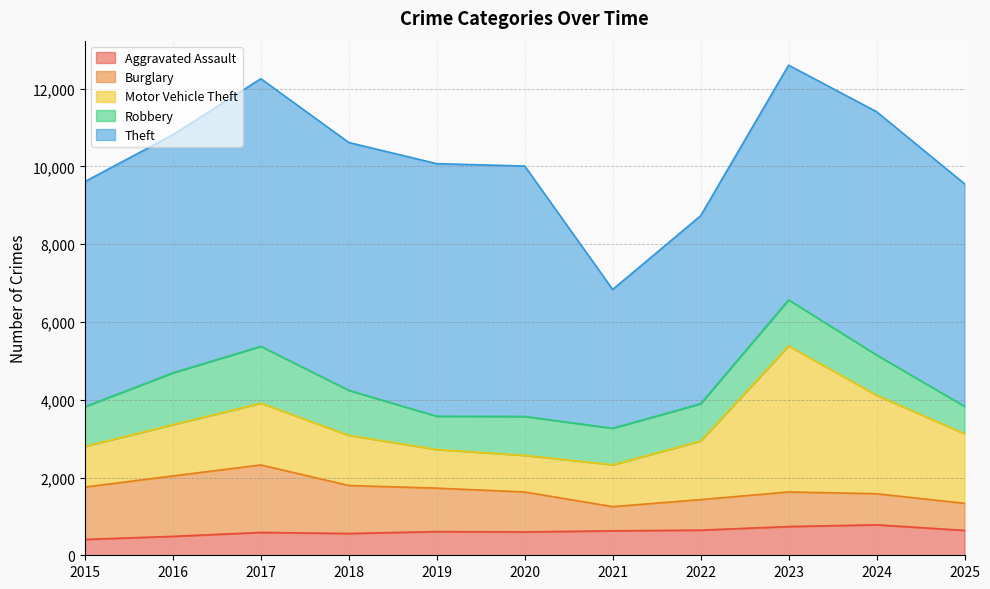

Between 2017 and 2022, which series saw the biggest shift?

Theft